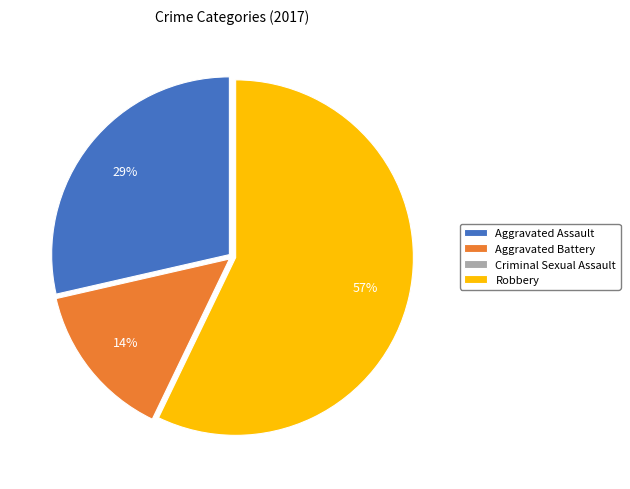

To the nearest percent, what portion does Robbery represent?

57%